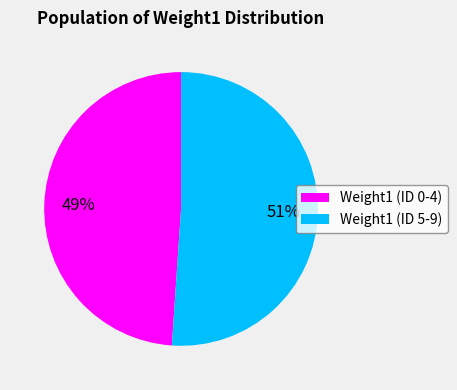

How many segments does this pie chart have?

2